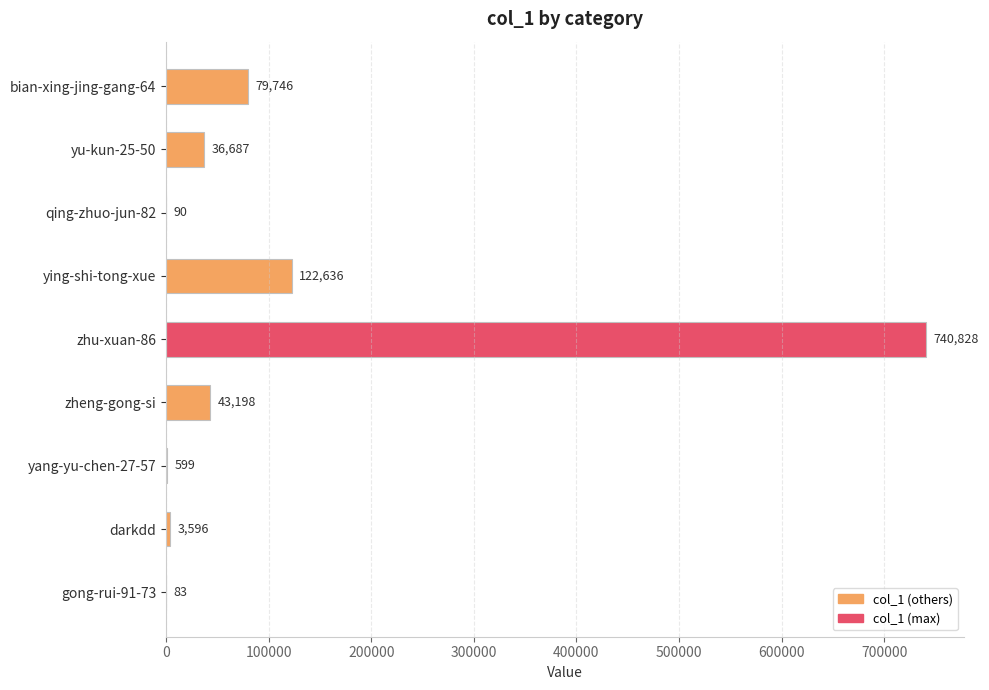

The chart shows a value of 1067057 at zhu-xuan-86. True or false?

False